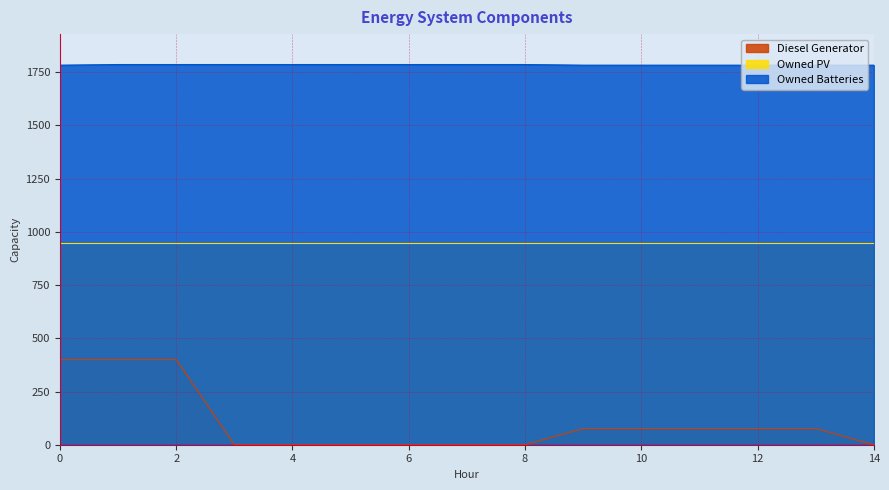

What is the total value across all series at 8?

2735